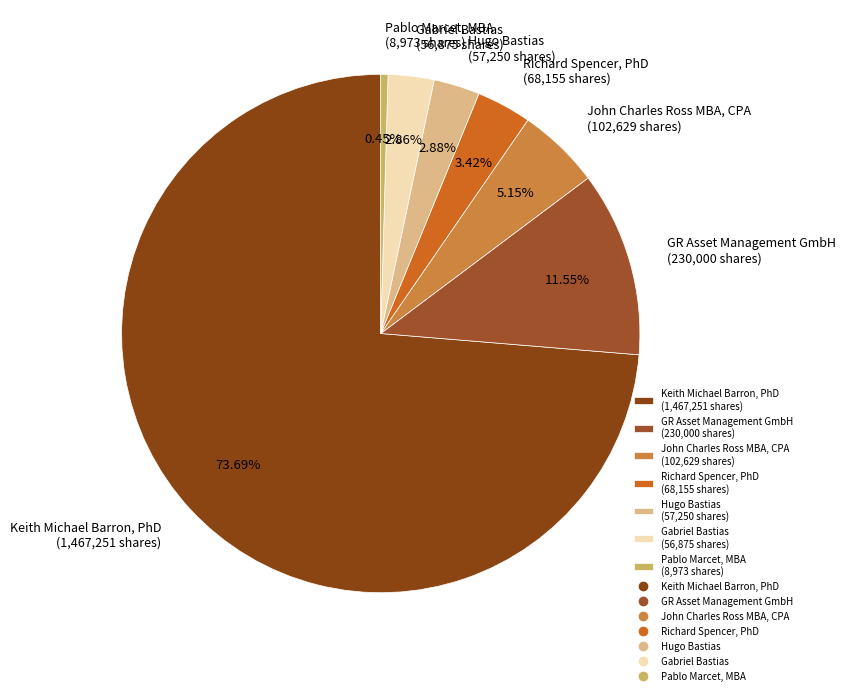

Does Gabriel Bastias account for over 50% of the chart?

No